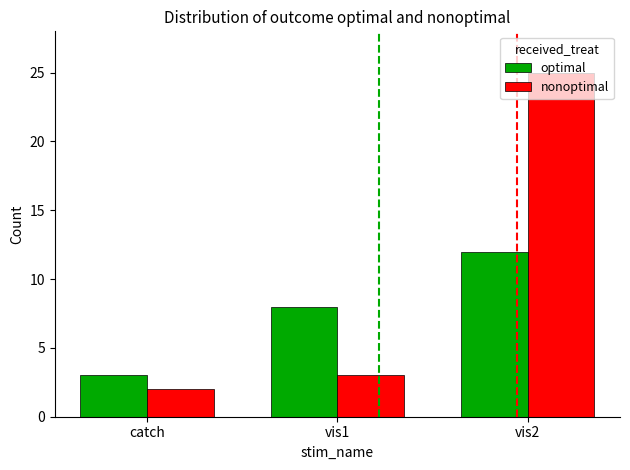

Which series has the largest total across all categories?

nonoptimal